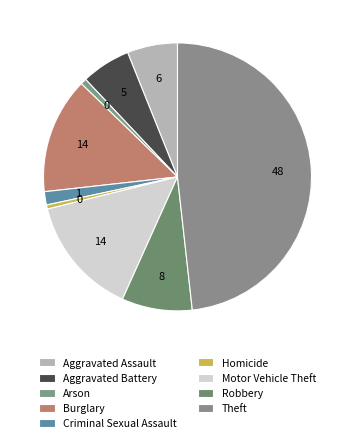

To the nearest percent, what percentage of the pie is Motor Vehicle Theft?

14%